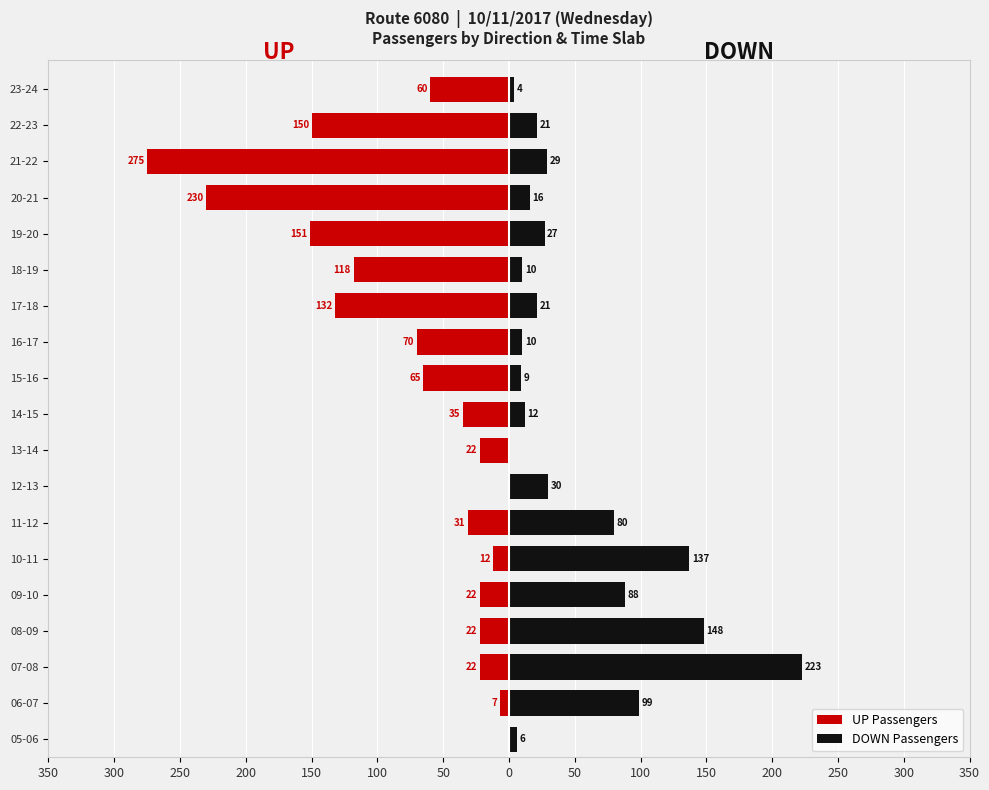

How many bars are there in total?

38